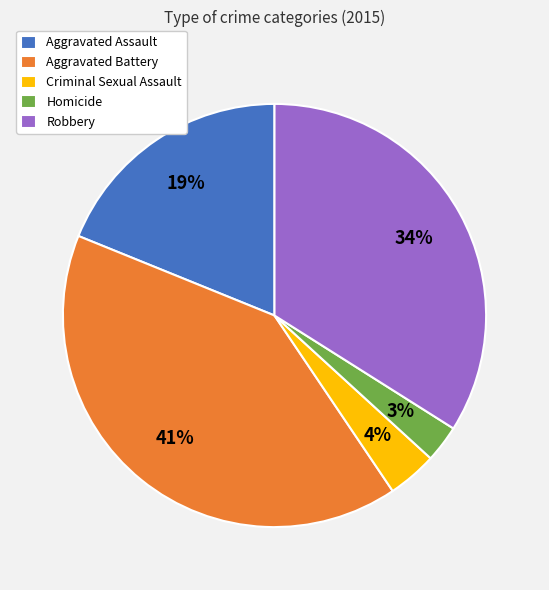

To the nearest percent, what is the difference between the largest and smallest slice percentages?

38%